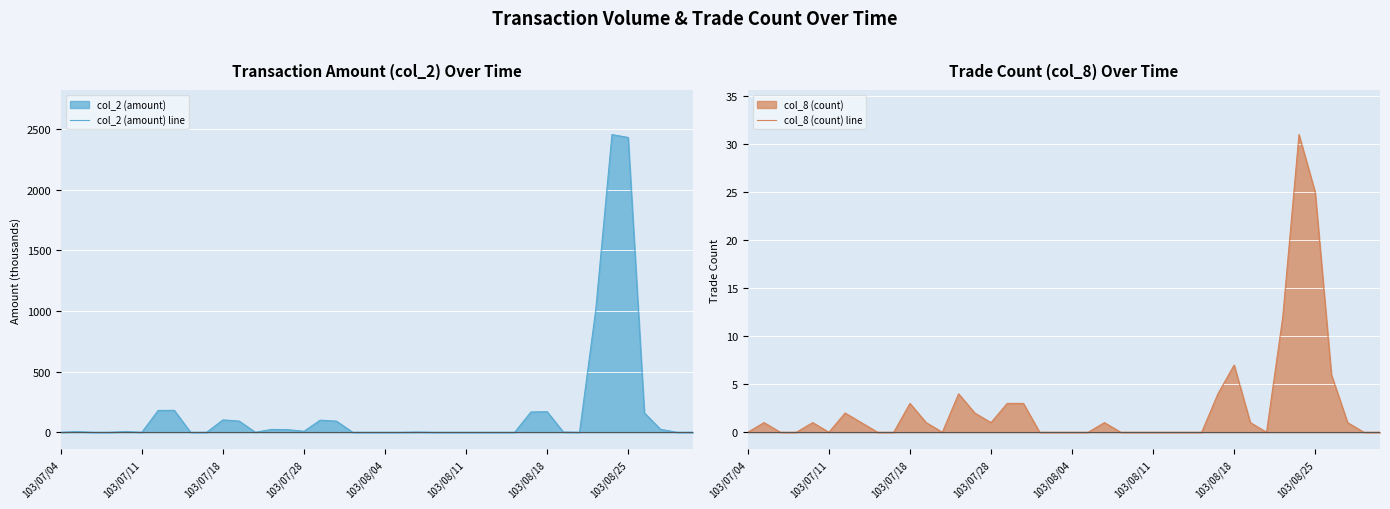

How many interior local peaks does the col_8 (count) line series have?

8